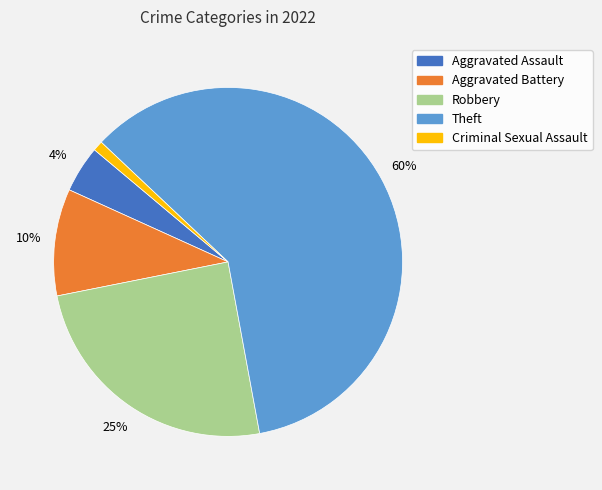

Count the number of slices in the pie.

5